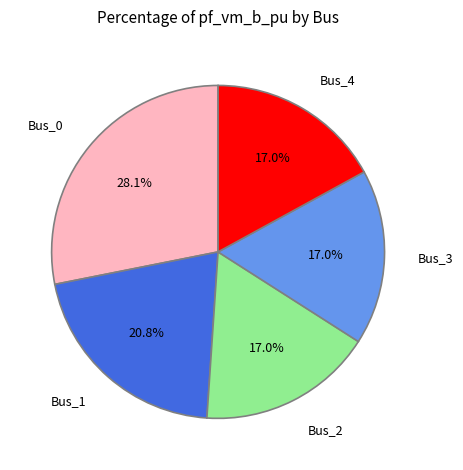

Is there a majority slice in this chart?

No